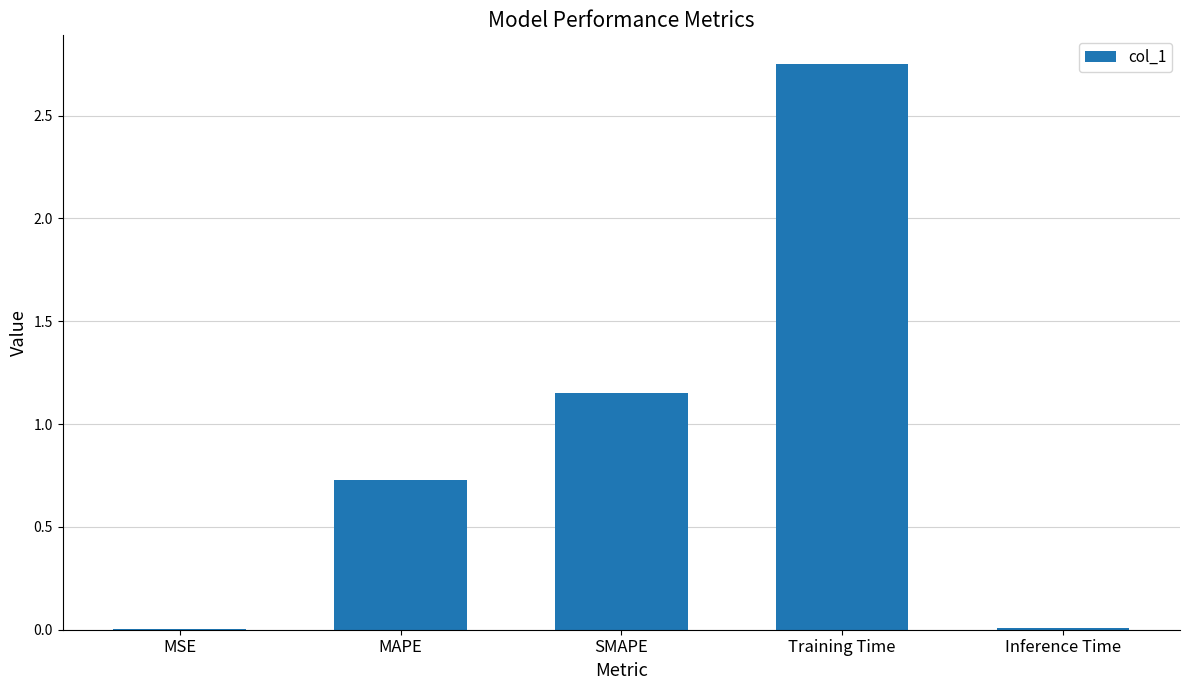

Which label corresponds to the largest value in the chart?

Training Time